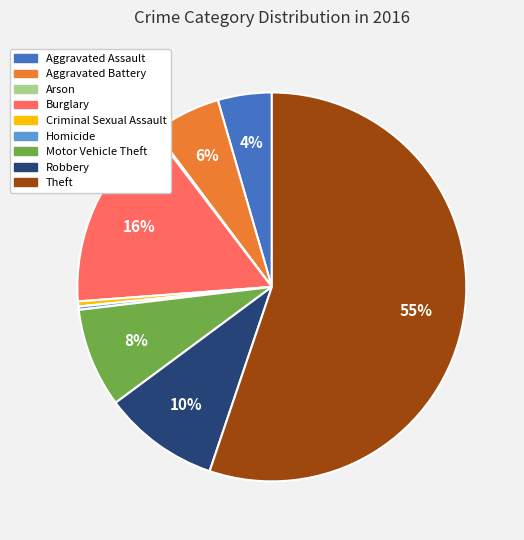

What is the majority slice?

Theft